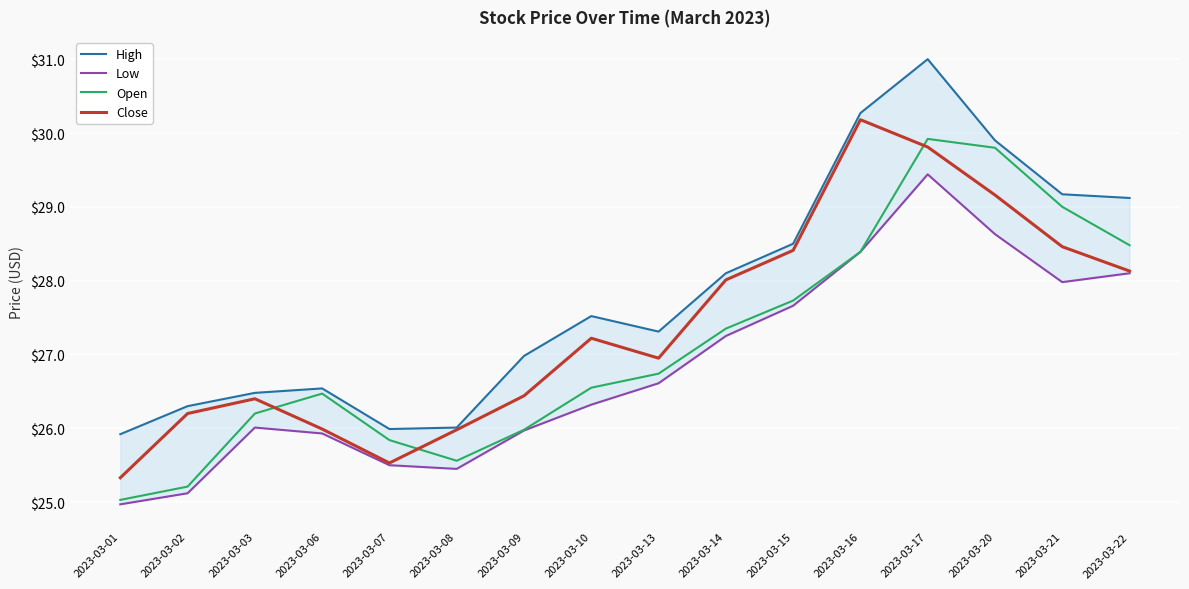

How many data points in Open are above 26?

11